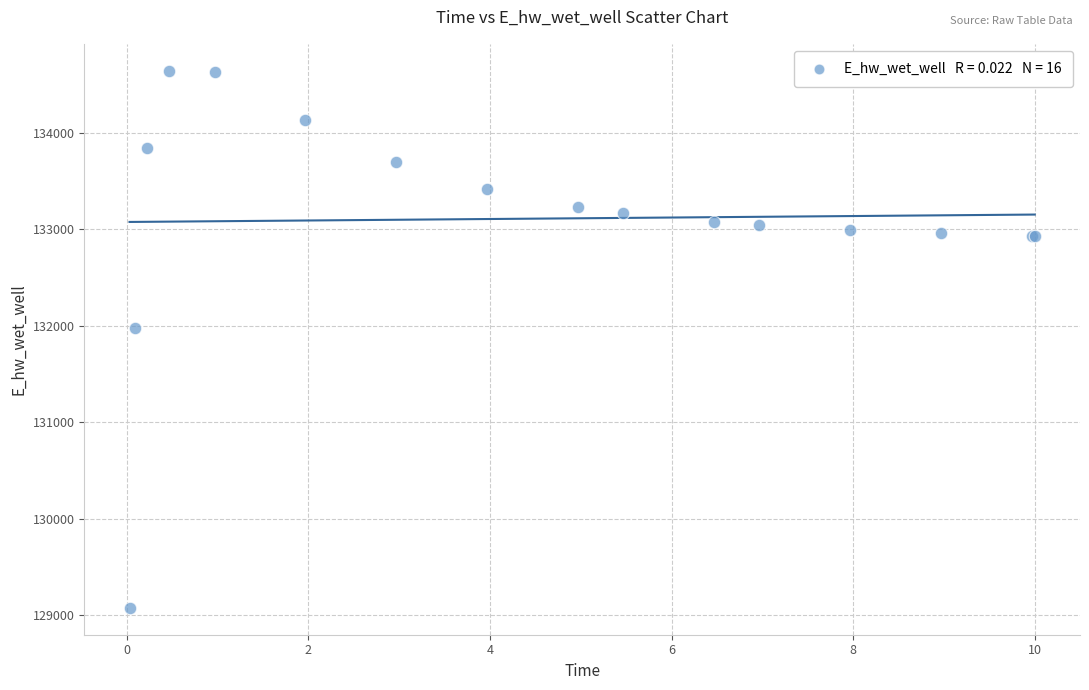

What Y value in the scatter plot is closest to 131861?

131982.7